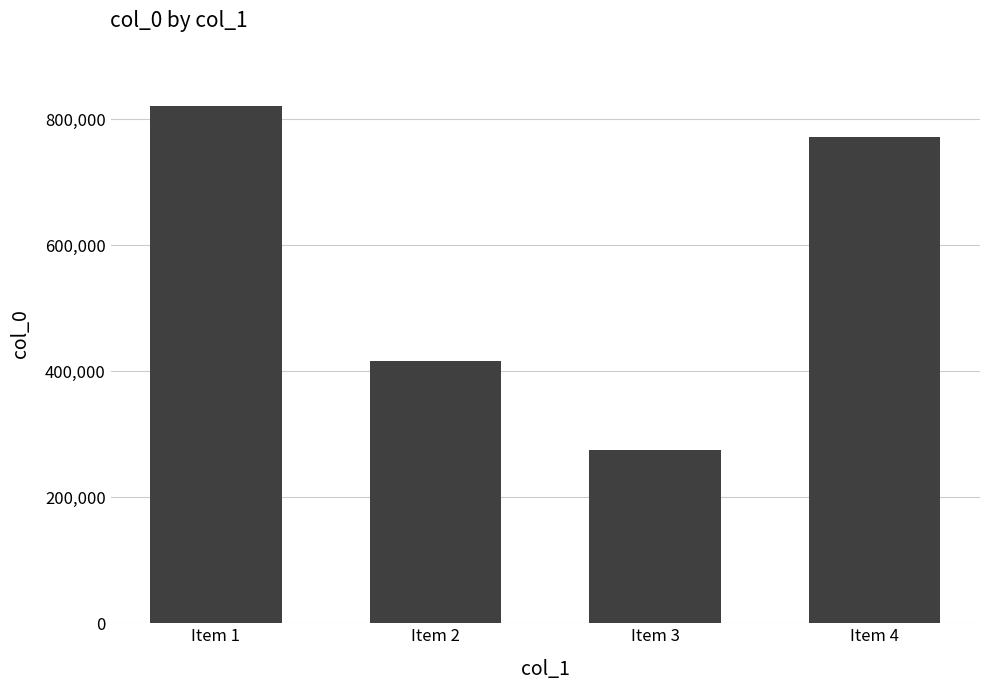

Approximately how many times larger is the value at Item 1 compared to Item 4?

1.1